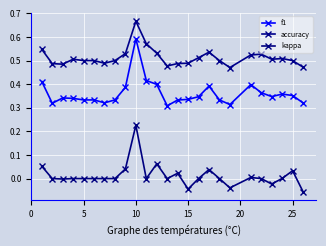

Where is the first local maximum for f1?

10